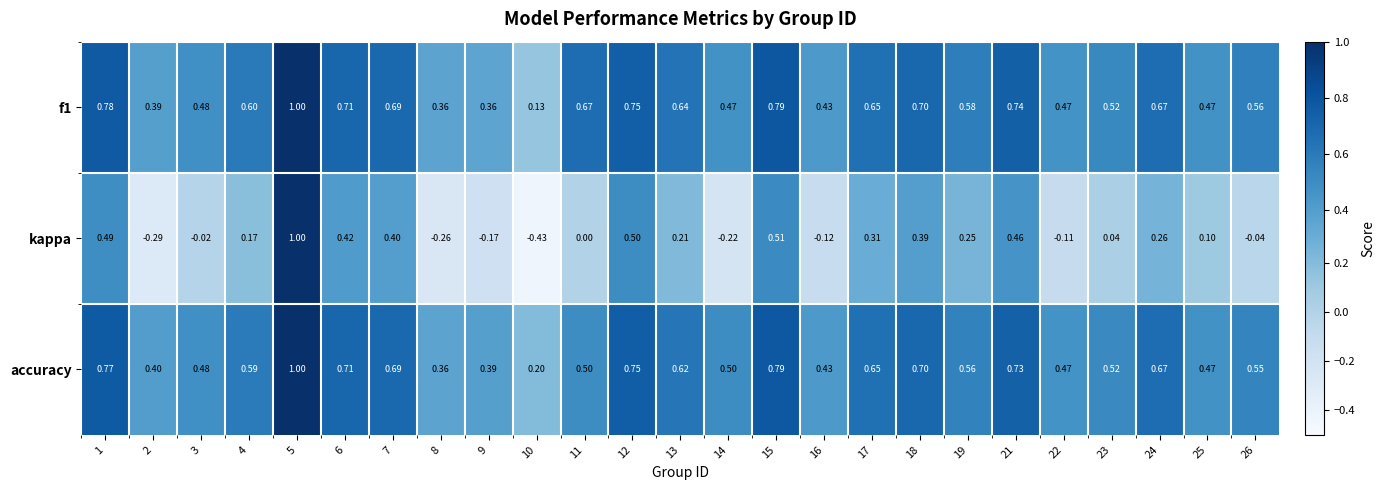

Between 12 and 23, which series saw the biggest shift?

kappa